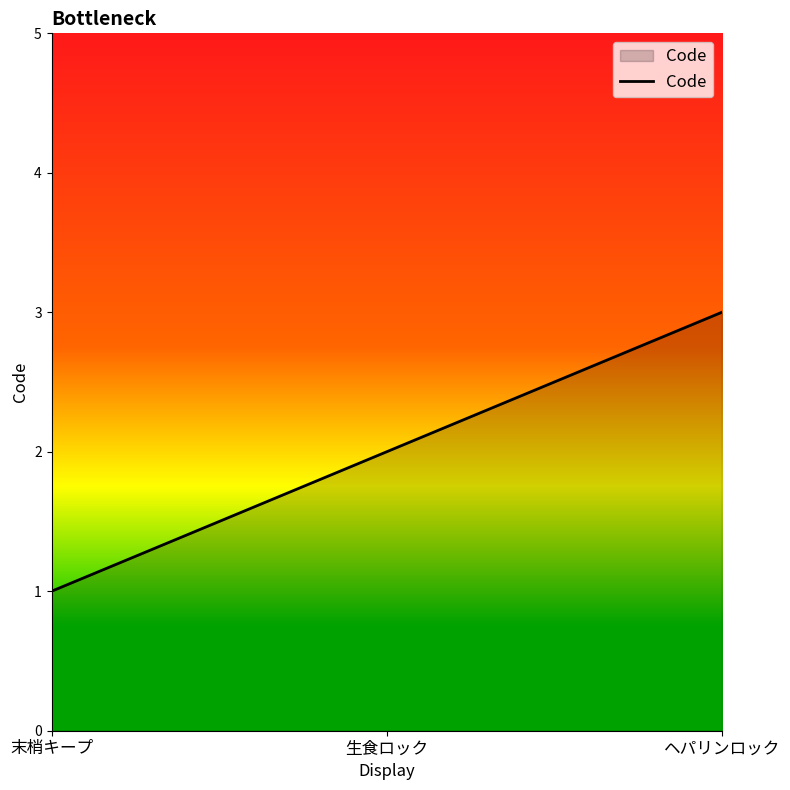

Reading left to right, transcribe all the data shown in this chart.

1	2	3